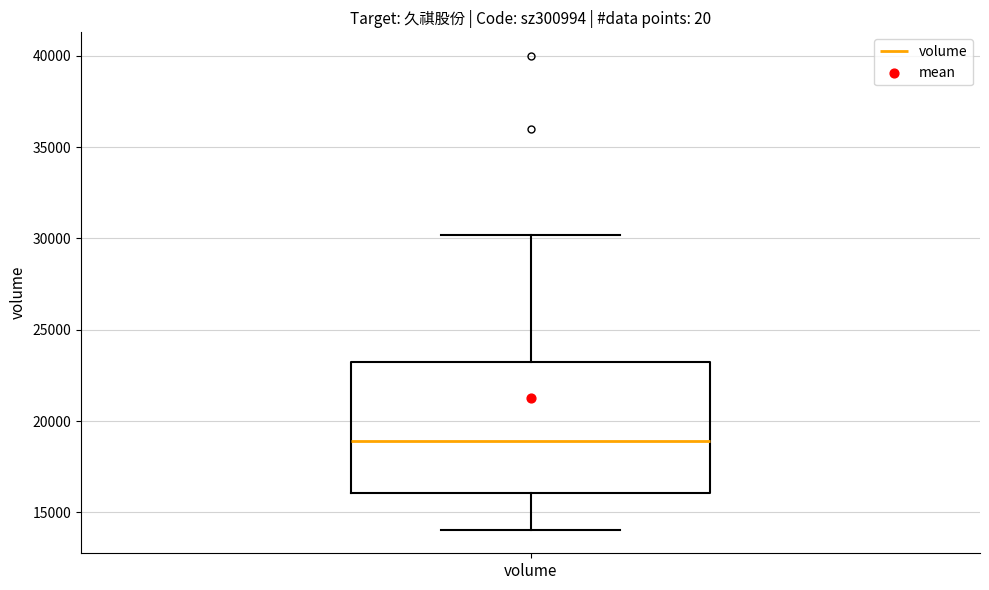

Read this box plot against the y-axis: the position of the median line, the range covered by the box, and the ends of both whiskers. The values are not printed on the chart, so give them approximately, as read against the axis.

median 19000, box 16000 to 23000, whiskers 14000 to 30000